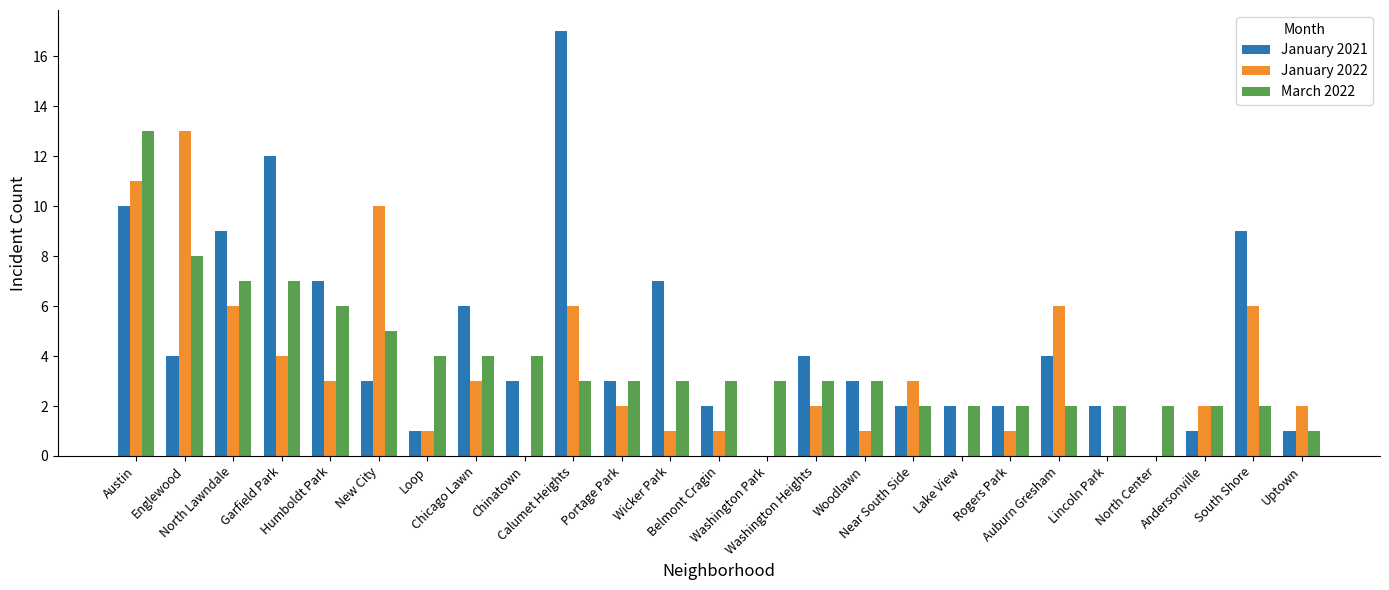

What is the maximum value shown in the chart?

17